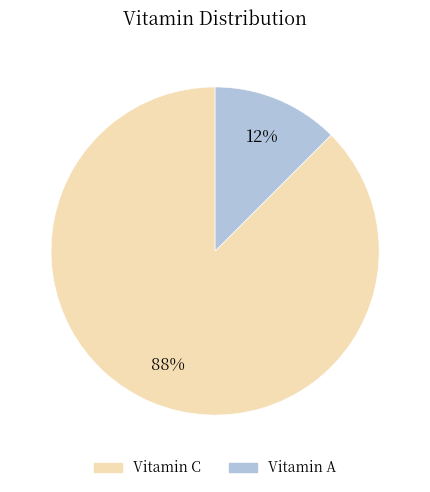

Which slice is the largest?

Vitamin C